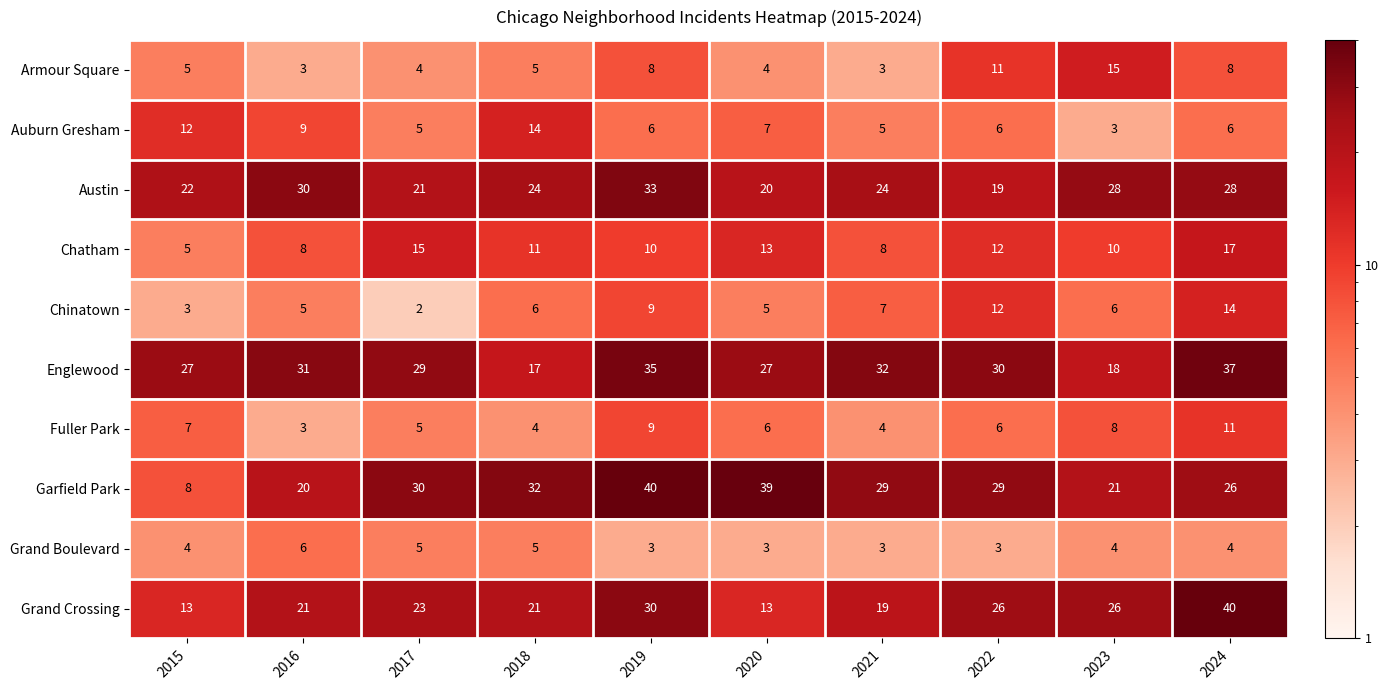

What is the spread (max minus min) of values at 2021?

29